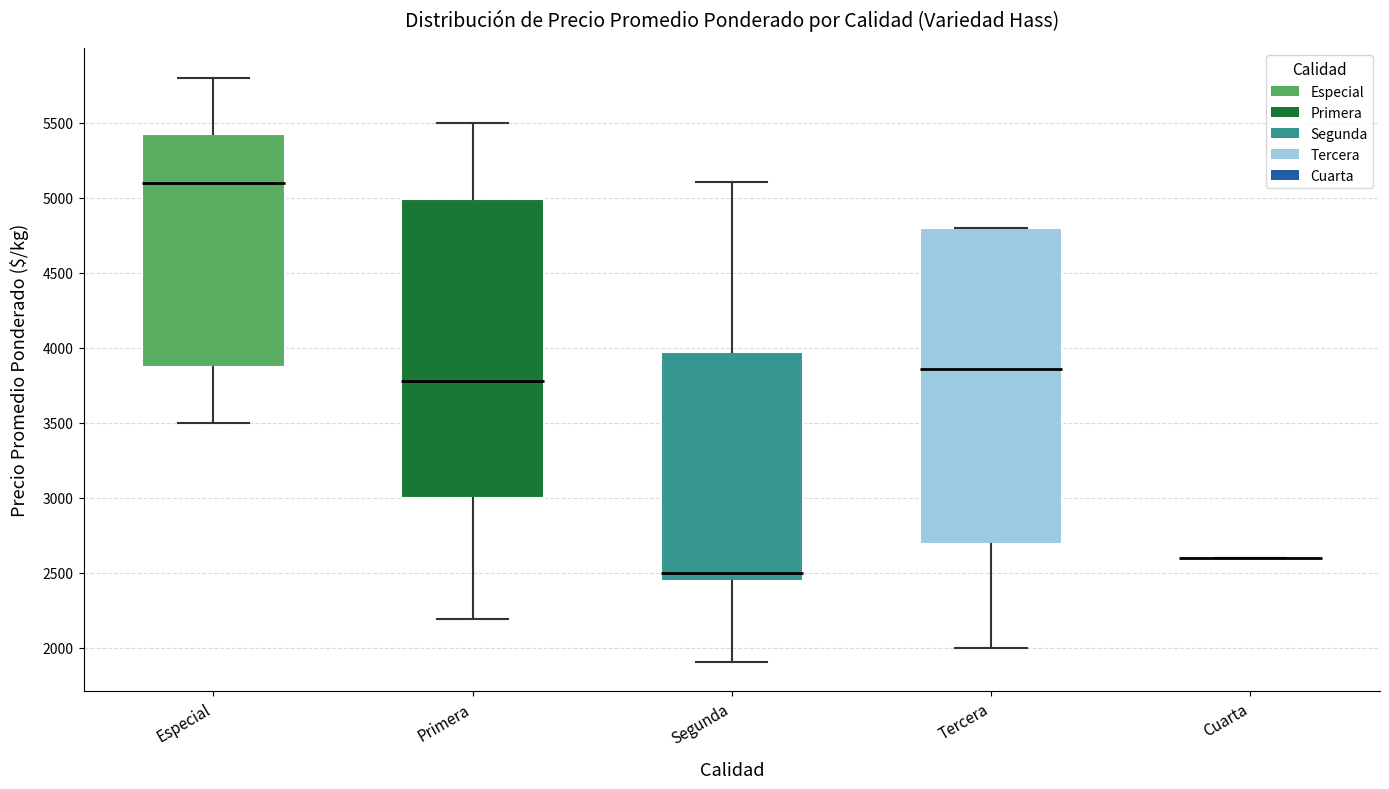

Reading left to right, read every box against the y-axis: the position of its median line, the range the box covers, and the ends of its whiskers. The values are not printed on the chart, so give them approximately, as read against the axis.

Especial: median 5100, box 3900 to 5450, whiskers 3500 to 5800
Primera: median 3800, box 3000 to 5000, whiskers 2200 to 5500
Segunda: median 2500, box 2450 to 4000, whiskers 1900 to 5100
Tercera: median 3850, box 2700 to 4800, whiskers 2000 to 4800
Cuarta: box collapsed to a line at 2600, whiskers 2600 to 2600